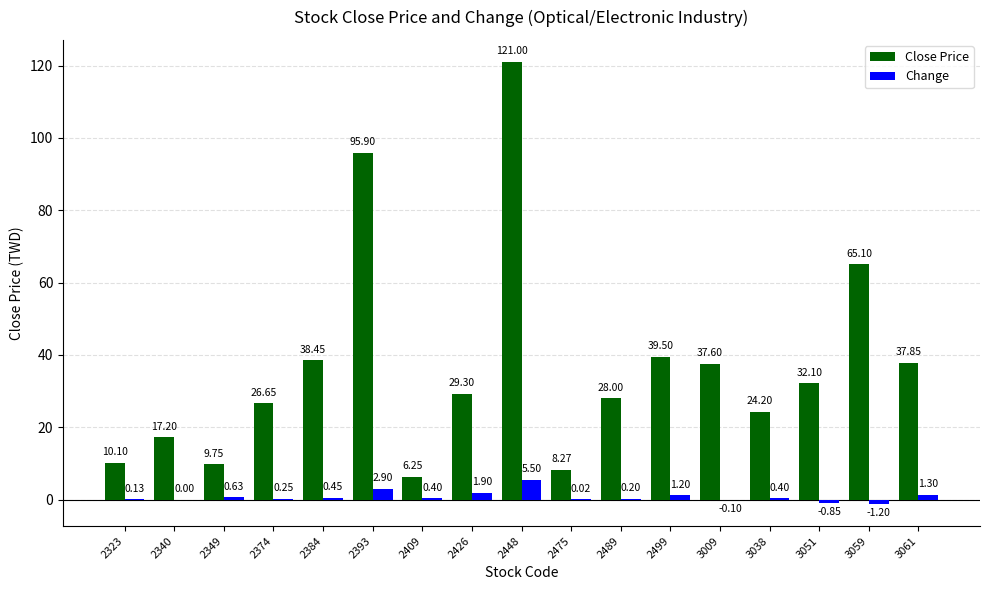

What is the sum of the Close Price values at 2374 and 2499?

66.2